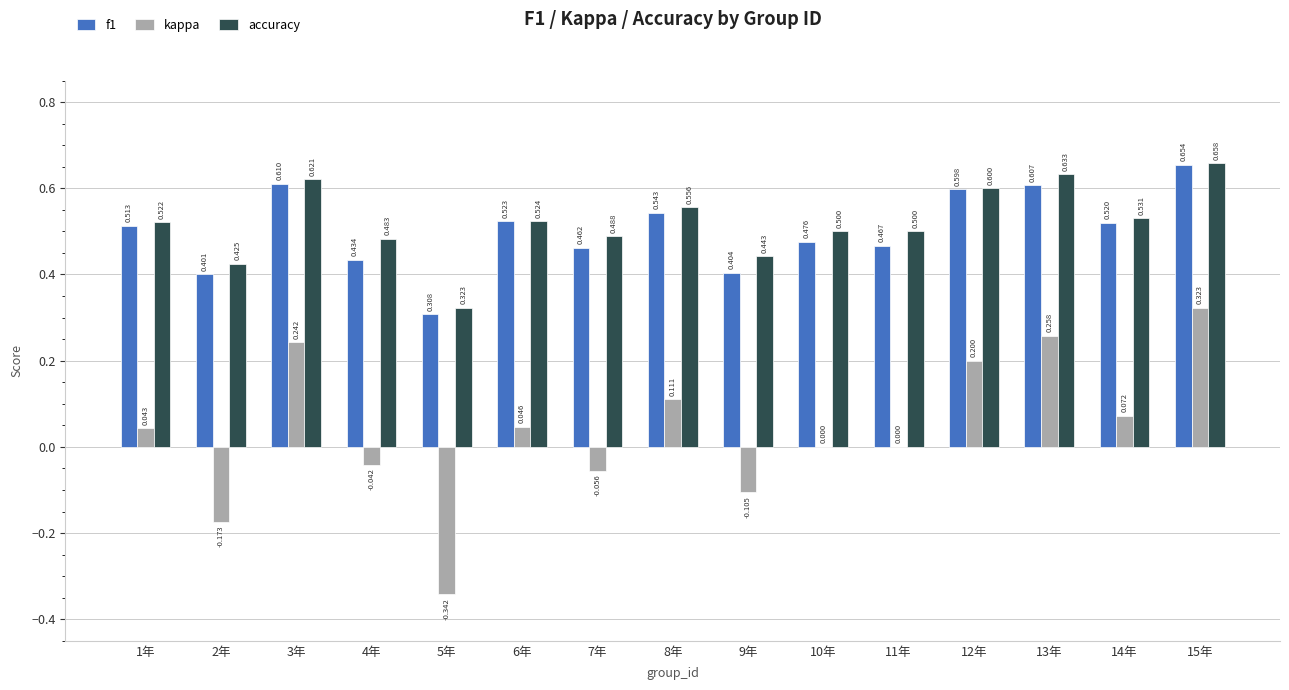

Does the chart contain stacked bars?

No